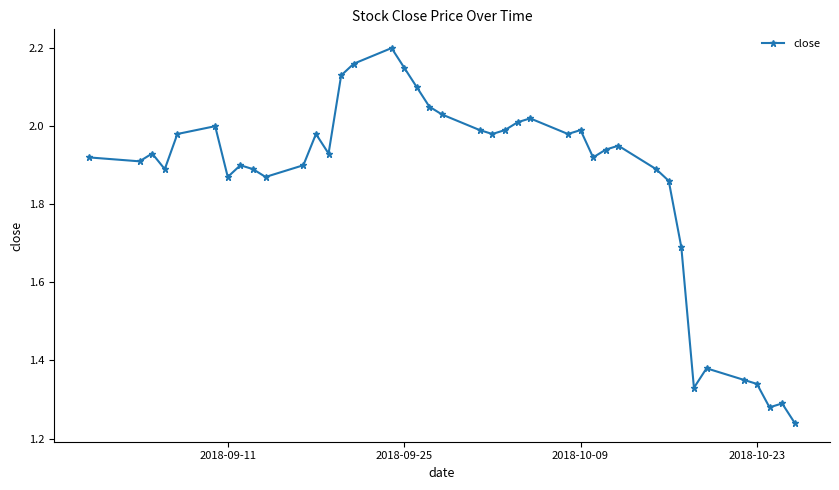

True or false: the data has more than 2 interior local peaks.

True